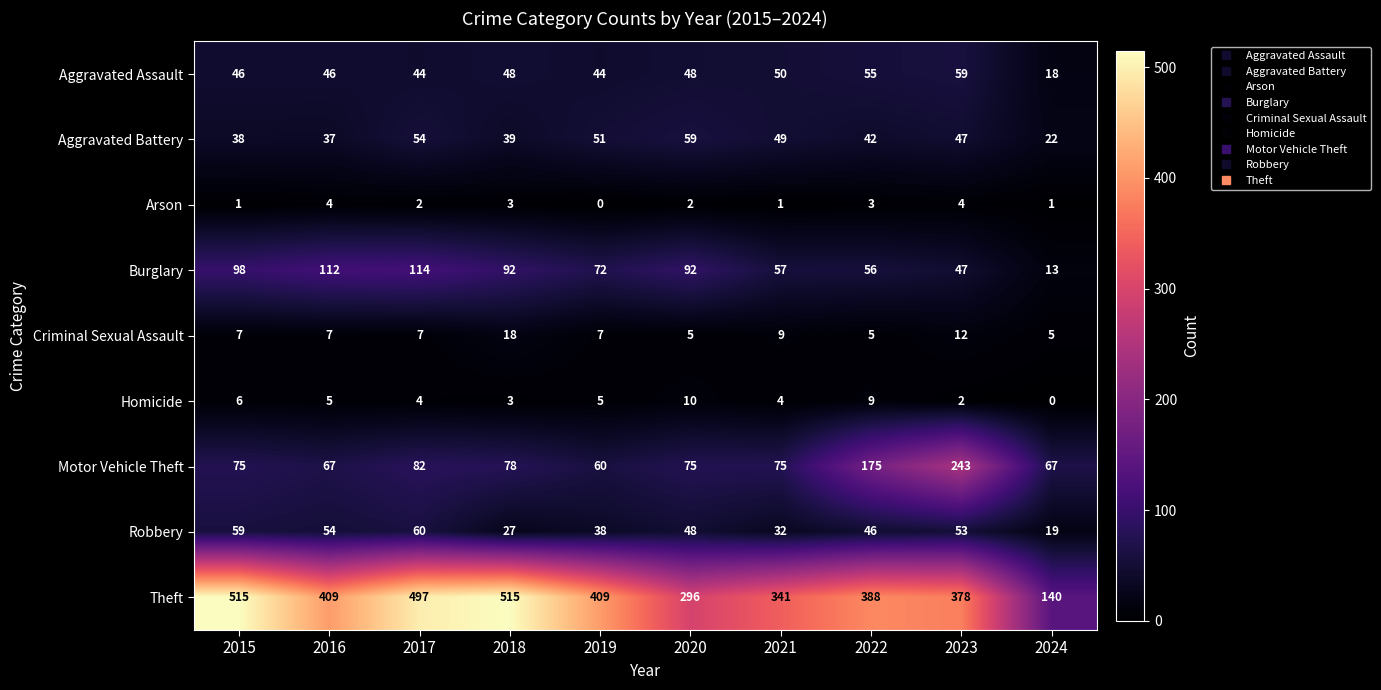

True or false: Motor Vehicle Theft has a value of 75 at 2015.

True